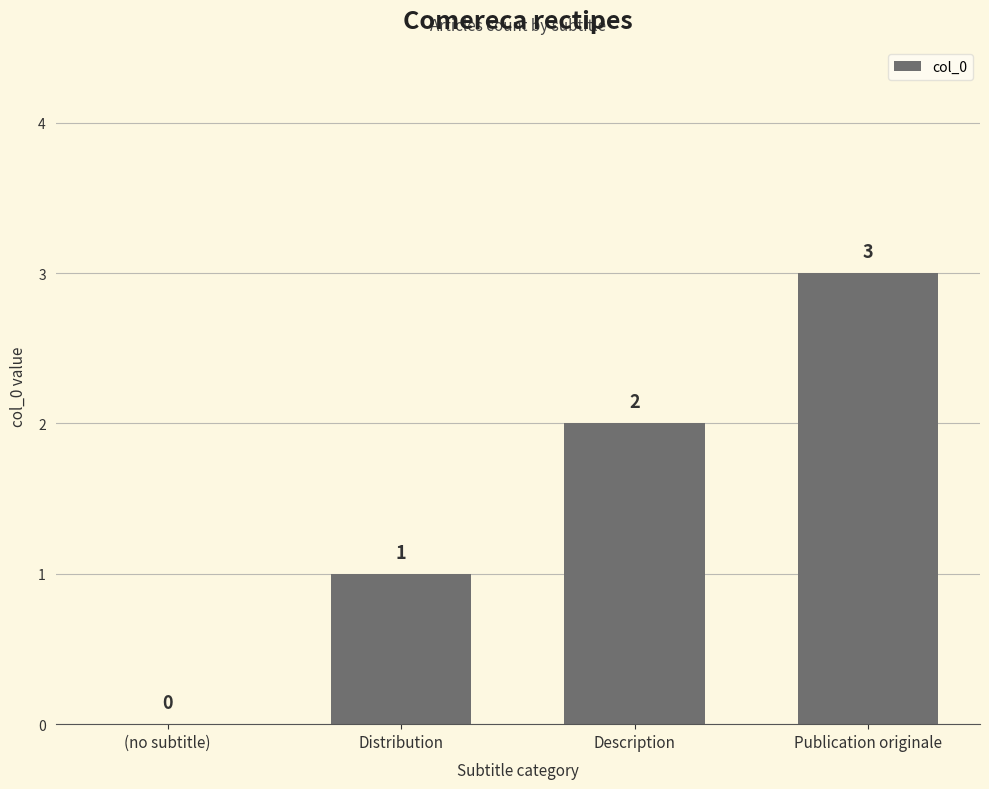

The chart shows a value of 1 at Distribution. True or false?

True